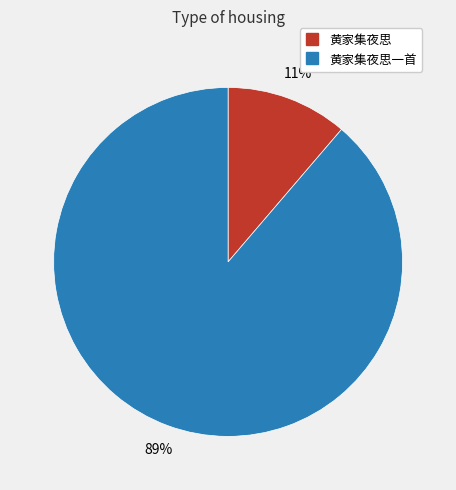

Does any single category account for the majority?

Yes